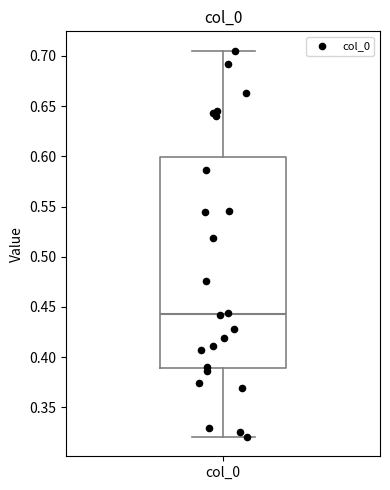

Transcribe this box plot: give where the median line is, the range the box spans, and where the two whiskers end, as read against the y-axis. The values are not printed on the chart, so give them approximately, as read against the axis.

median 0.445, box 0.390 to 0.600, whiskers 0.320 to 0.705